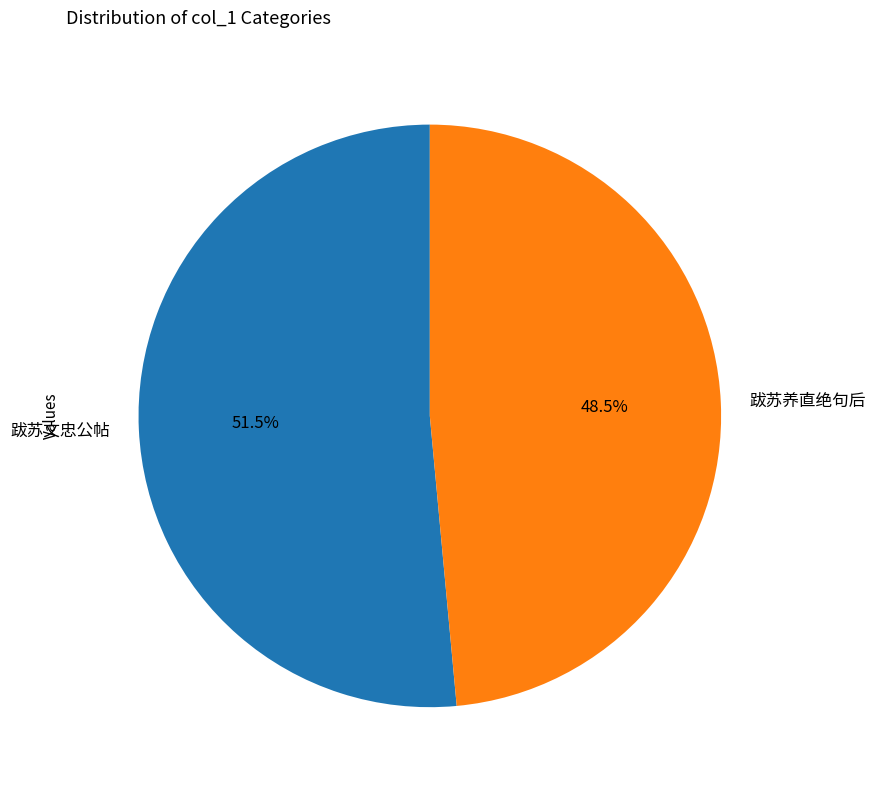

What percentage do 跋苏文忠公帖 and 跋苏养直绝句后 together represent?

100.0%